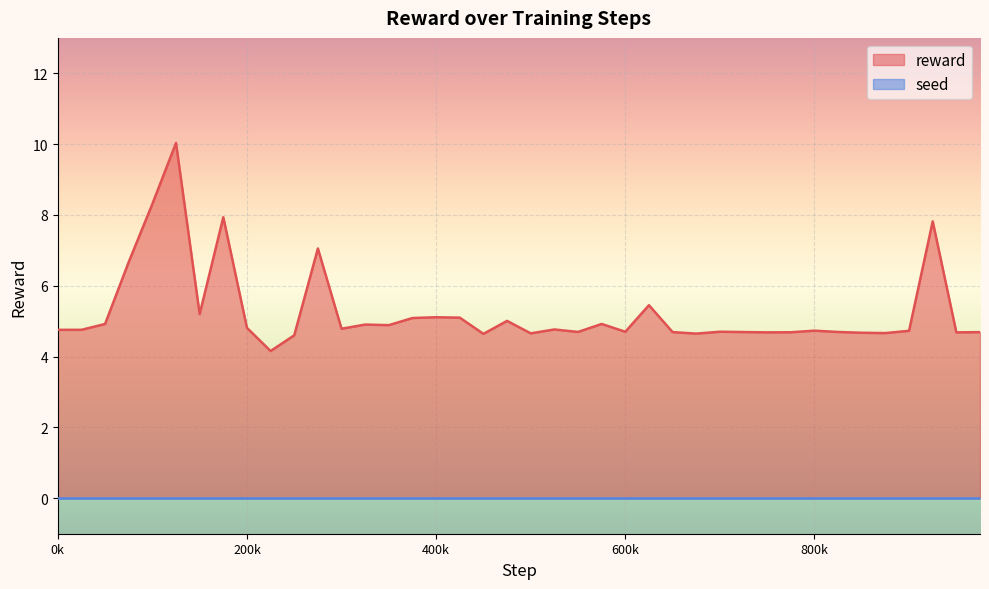

True or false: reward has a value of 4.8 at 200k.

True